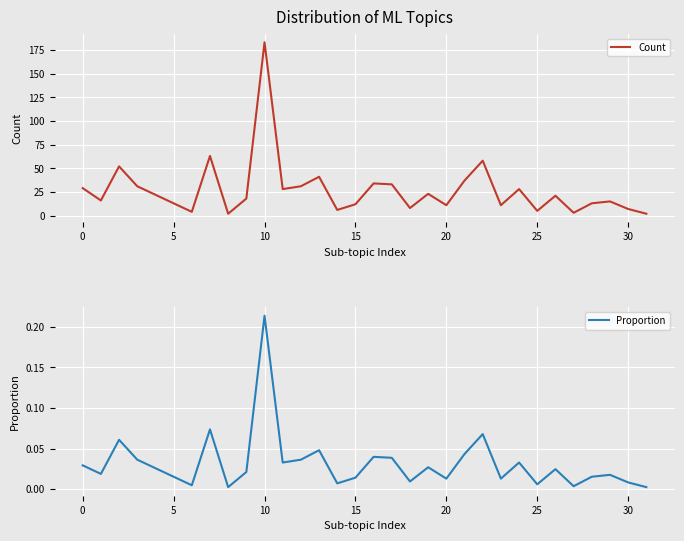

What is the highest value of the Count series?

183